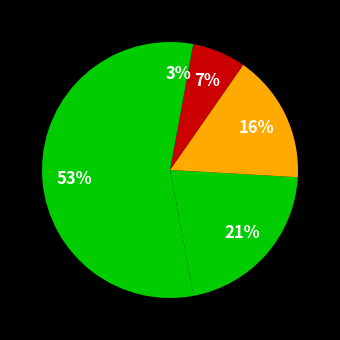

Count the number of slices in the pie.

5